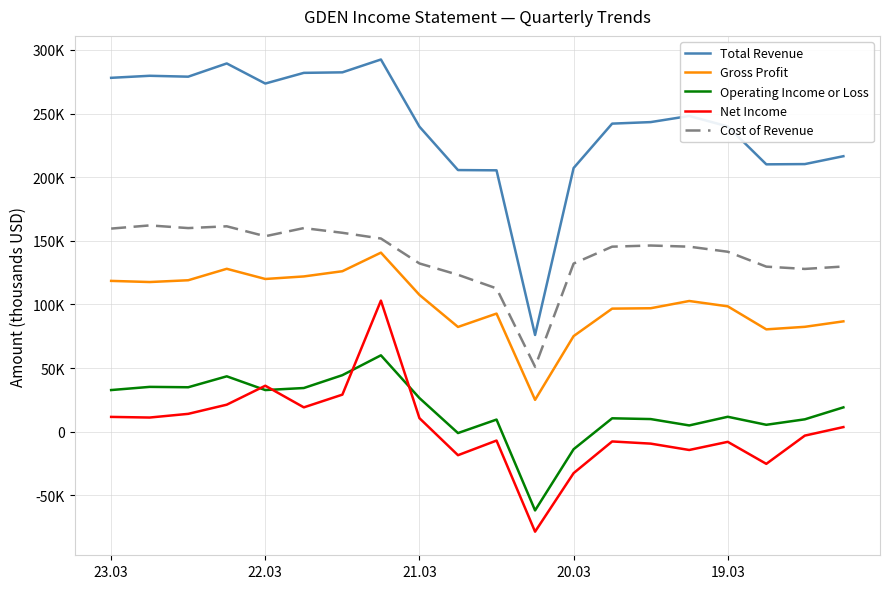

What are all the series names shown in the legend?

Total Revenue, Gross Profit, Operating Income or Loss, Net Income, Cost of Revenue